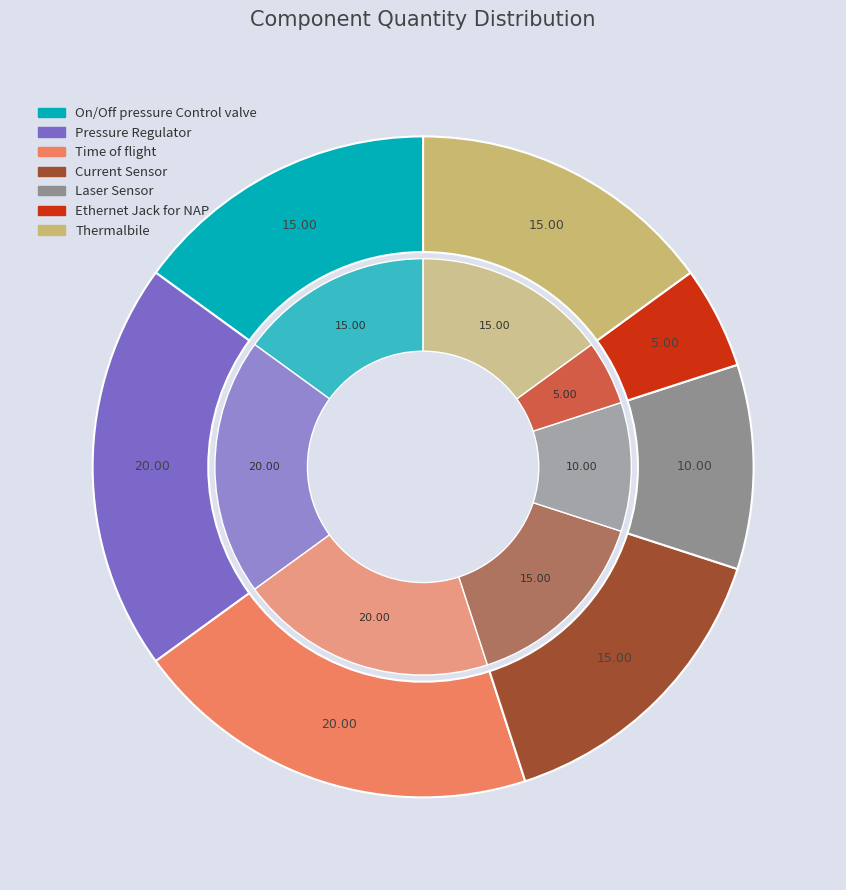

True or false: Laser Sensor accounts for 10% of the total.

True